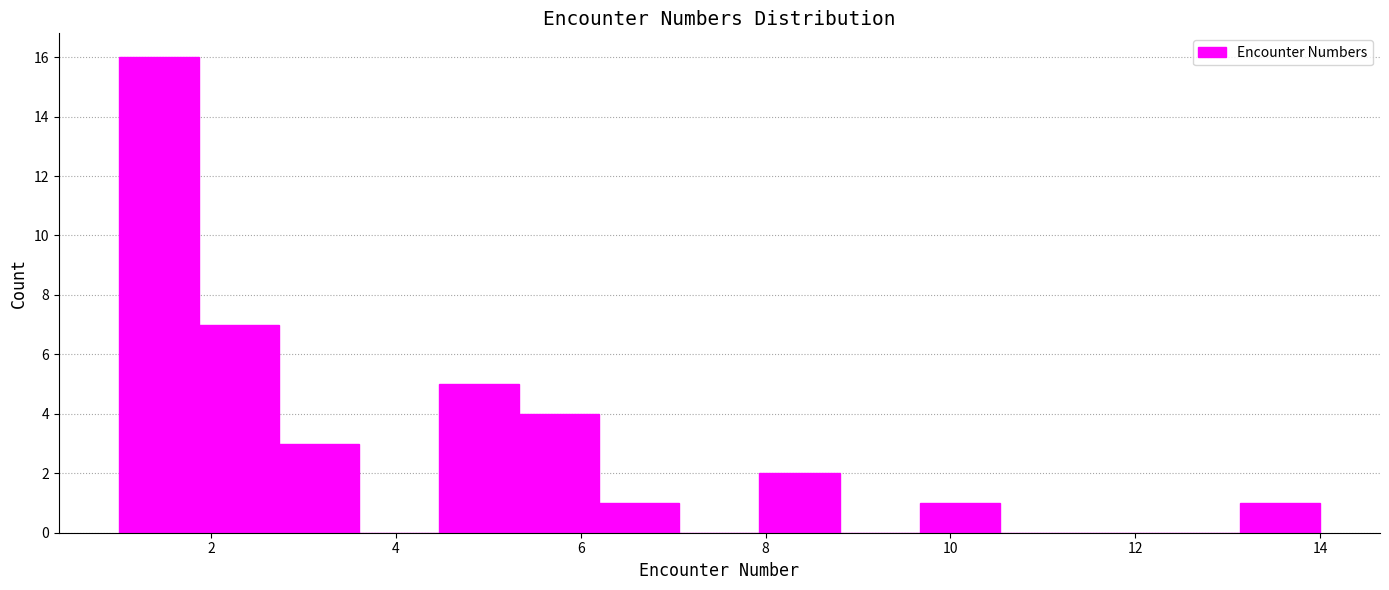

Which range on the x-axis has the tallest bar?

1.0 to 1.8